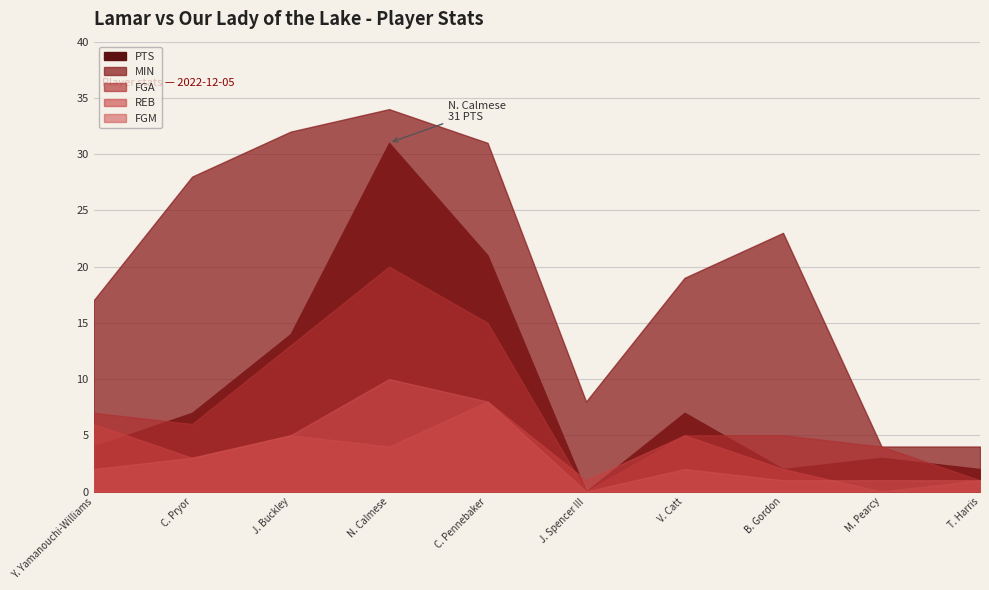

Reading right to left, what are all the values shown in this chart?

MIN: T. Harris=4	M. Pearcy=4	B. Gordon=23	V. Catt=19	J. Spencer III=8	C. Pennebaker=31	N. Calmese=34	J. Buckley=32	C. Pryor=28	Y. Yamanouchi-Williams=17
FGA: T. Harris=1	M. Pearcy=4	B. Gordon=5	V. Catt=5	J. Spencer III=0	C. Pennebaker=15	N. Calmese=20	J. Buckley=13	C. Pryor=6	Y. Yamanouchi-Williams=7
REB: T. Harris=1	M. Pearcy=0	B. Gordon=2	V. Catt=5	J. Spencer III=1	C. Pennebaker=8	N. Calmese=4	J. Buckley=5	C. Pryor=3	Y. Yamanouchi-Williams=6
PTS: T. Harris=2	M. Pearcy=3	B. Gordon=2	V. Catt=7	J. Spencer III=0	C. Pennebaker=21	N. Calmese=31	J. Buckley=14	C. Pryor=7	Y. Yamanouchi-Williams=4
FGM: T. Harris=1	M. Pearcy=1	B. Gordon=1	V. Catt=2	J. Spencer III=0	C. Pennebaker=8	N. Calmese=10	J. Buckley=5	C. Pryor=3	Y. Yamanouchi-Williams=2